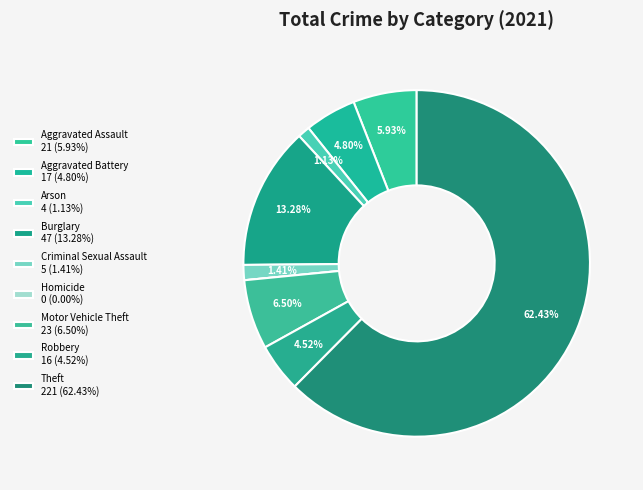

Does Aggravated Battery account for over 50% of the chart?

No